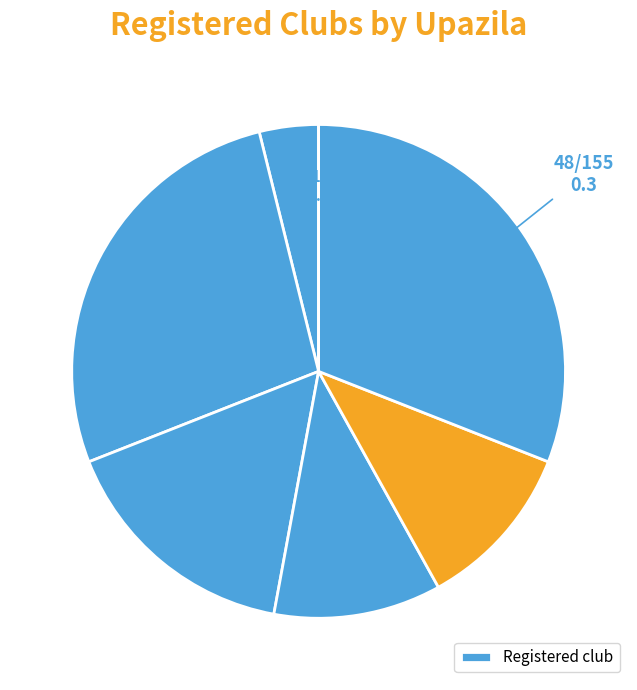

What is the smallest slice in the pie chart?

Thanchi